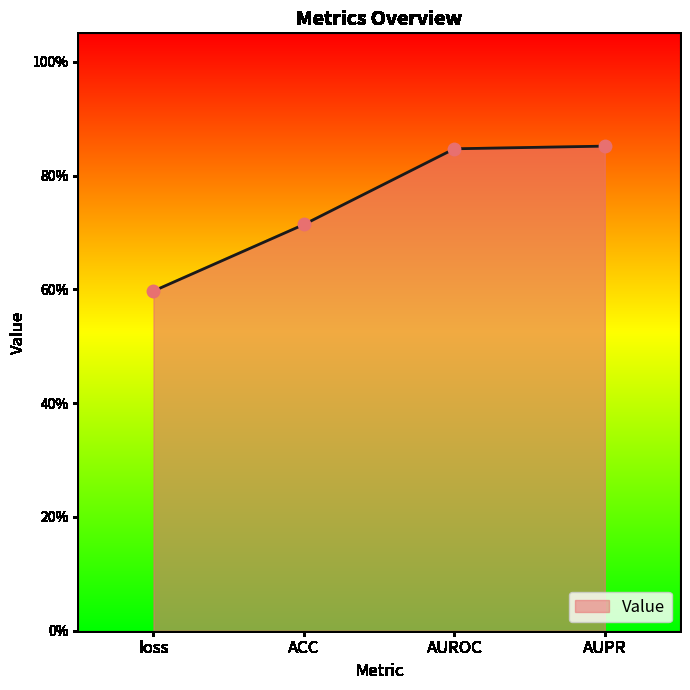

Between AUPR and loss, which is larger?

AUPR